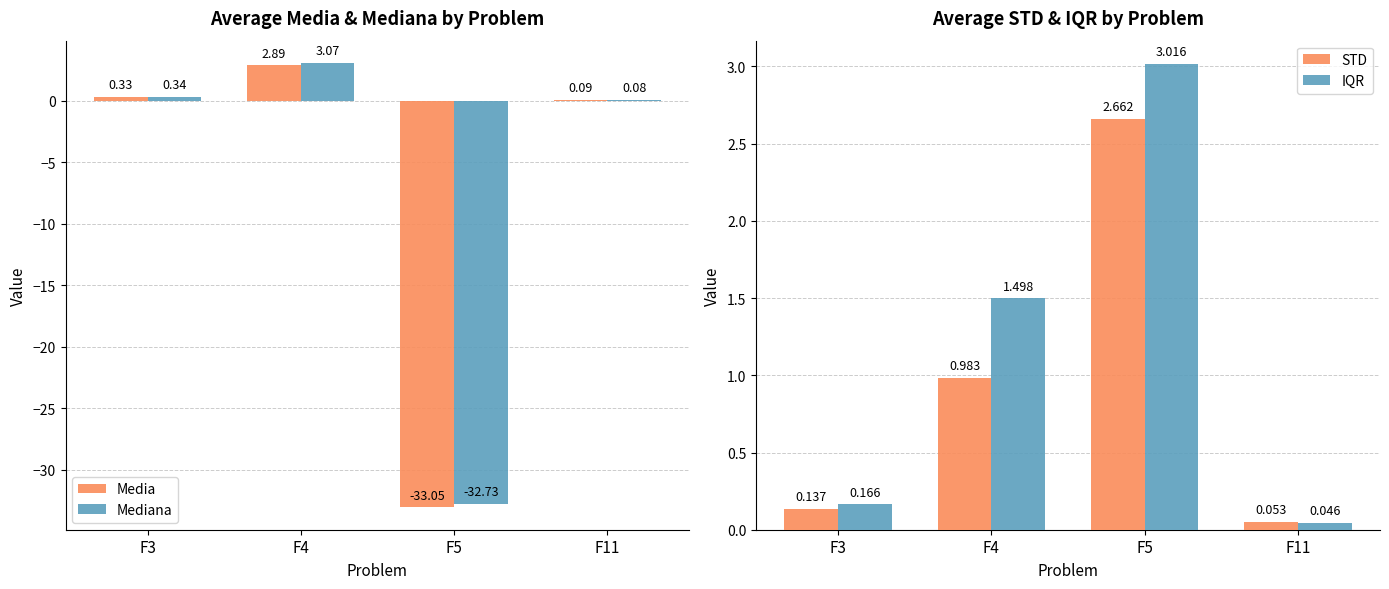

Does the chart contain stacked bars?

No